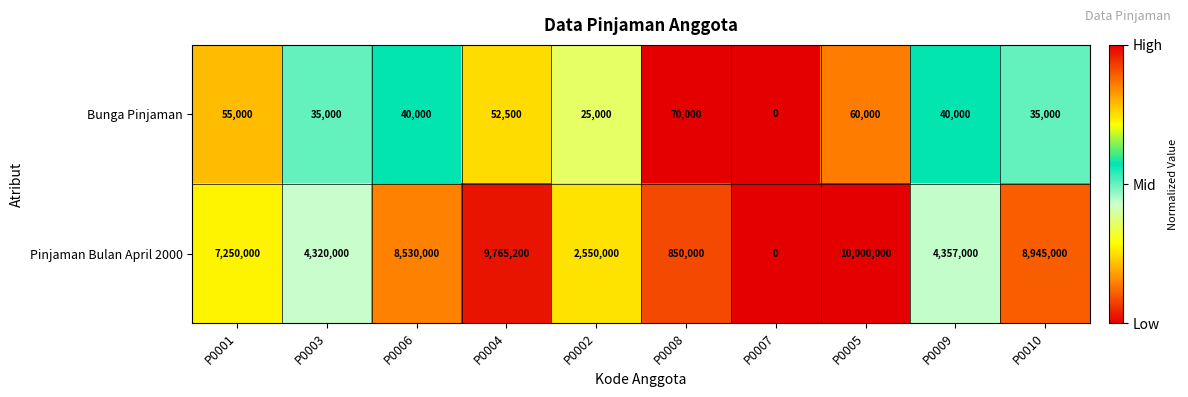

Rank the series by their maximum value, from highest to lowest.

Pinjaman Bulan April 2000, Bunga Pinjaman